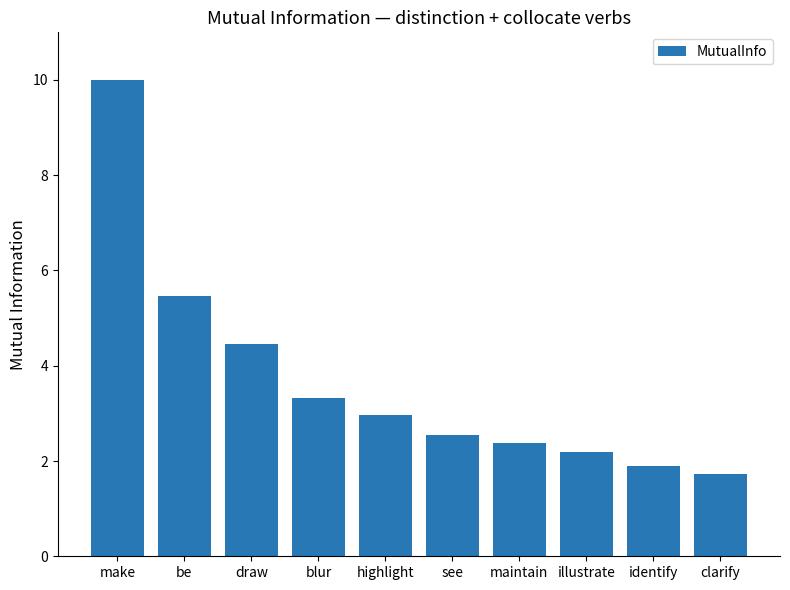

The chart shows a value of 4.4 at draw. True or false?

True